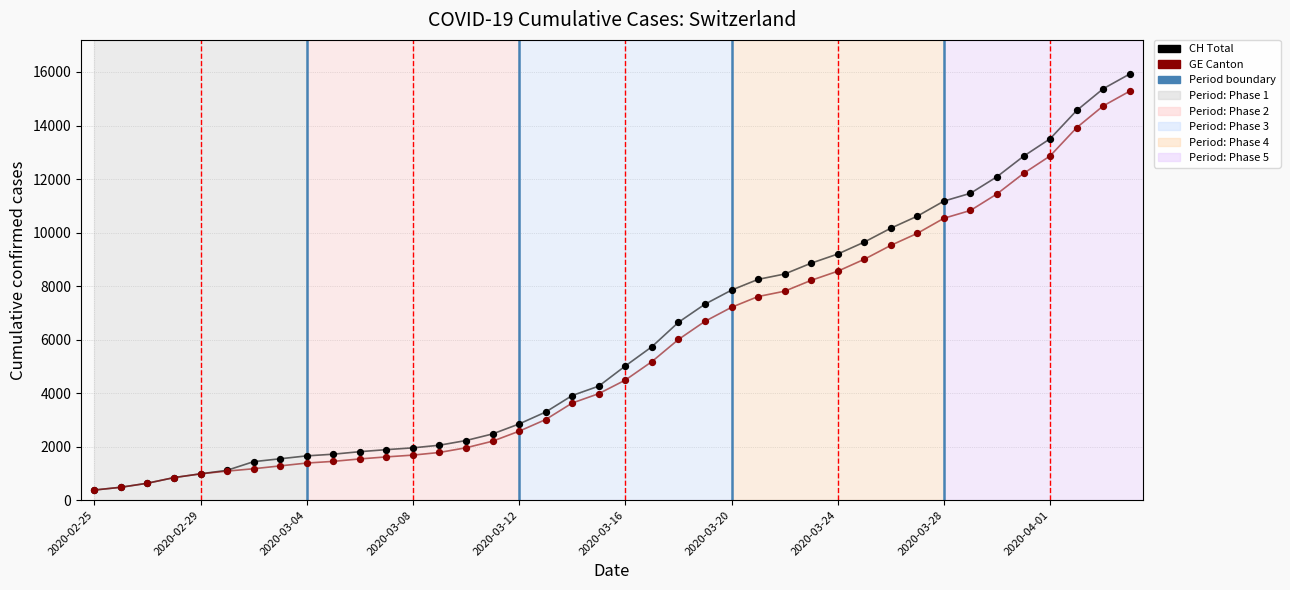

Which series has the widest spread of Y values?

CH Total